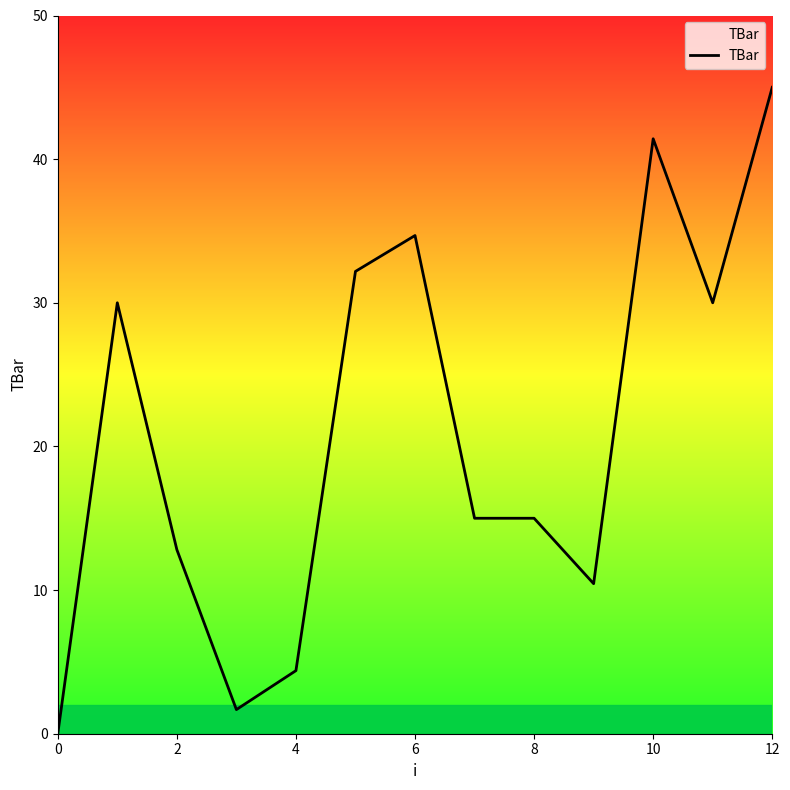

Reading right to left, what are all the values shown in this chart?

45.0	30.0	41.4	10.4	15.0	15.0	34.7	32.2	4.4	1.7	12.8	30.0	0.0